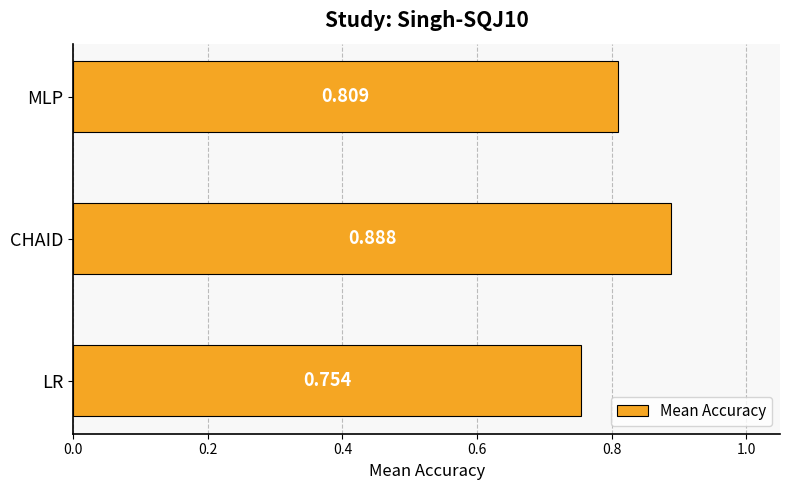

How many data points does each series have?

3